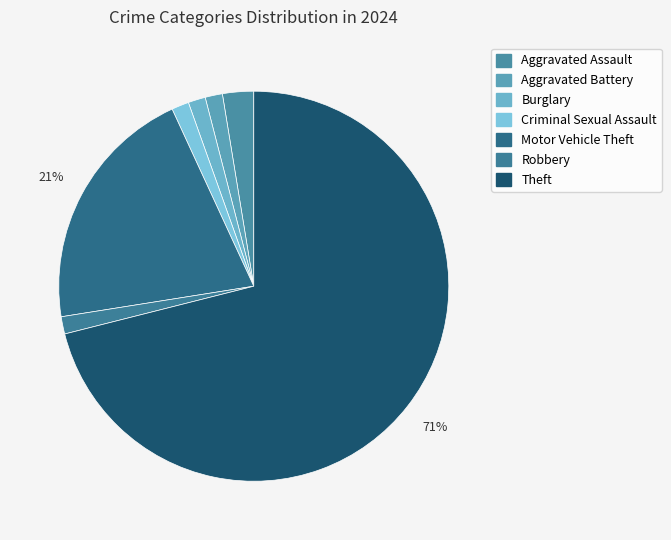

How many slices are in this pie chart?

7